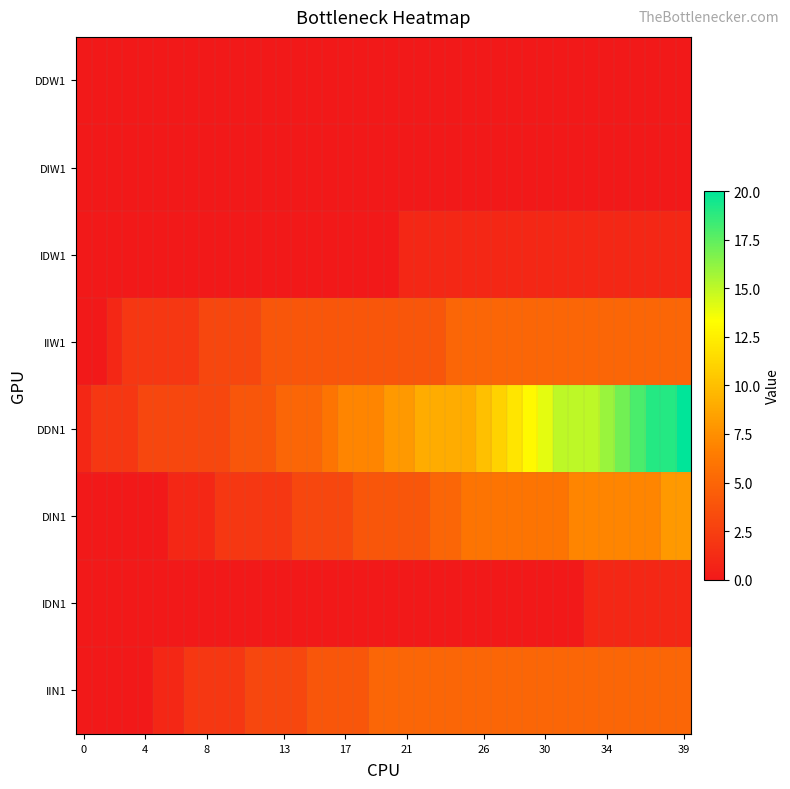

Reading right to left, transcribe all the data shown in this chart.

IIN1: 5	5	5	5	5	5	5	5	5	5	5	5	5	5	5	5	5	5	5	5	5	4	4	4	4	3	3	3	3	2	2	2	2	1	1	0	0	0	0	0
IDN1: 1	1	1	1	1	1	1	0	0	0	0	0	0	0	0	0	0	0	0	0	0	0	0	0	0	0	0	0	0	0	0	0	0	0	0	0	0	0	0	0
DIN1: 8	8	7	7	7	7	7	7	6	6	6	6	6	6	6	5	5	4	4	4	4	4	3	3	3	3	2	2	2	2	2	1	1	1	0	0	0	0	0	0
DDN1: 20	19	19	18	17	16	15	15	15	14	13	12	11	10	9	9	9	9	8	8	7	7	7	6	5	5	5	4	4	4	3	3	3	3	3	3	2	2	2	1
IIW1: 5	5	5	5	5	5	5	5	5	5	5	5	5	5	5	5	4	4	4	4	4	4	4	4	4	4	4	4	3	3	3	3	2	2	2	2	2	1	0	0
IDW1: 1	1	1	1	1	1	1	1	1	1	1	1	1	1	1	1	1	1	1	0	0	0	0	0	0	0	0	0	0	0	0	0	0	0	0	0	0	0	0	0
DIW1: 0	0	0	0	0	0	0	0	0	0	0	0	0	0	0	0	0	0	0	0	0	0	0	0	0	0	0	0	0	0	0	0	0	0	0	0	0	0	0	0
DDW1: 0	0	0	0	0	0	0	0	0	0	0	0	0	0	0	0	0	0	0	0	0	0	0	0	0	0	0	0	0	0	0	0	0	0	0	0	0	0	0	0